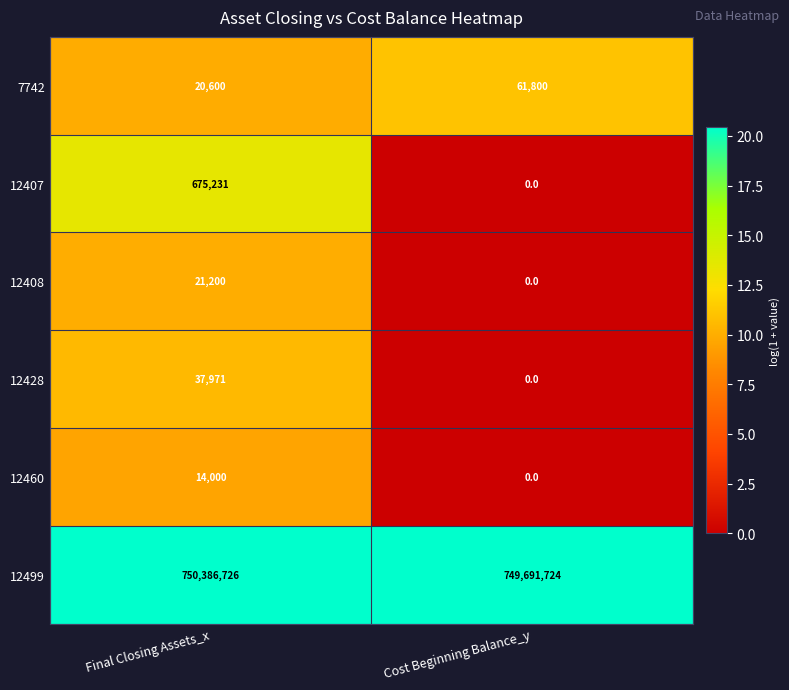

The value of 12408 at Final Closing Assets_x is 21200. True or false?

True